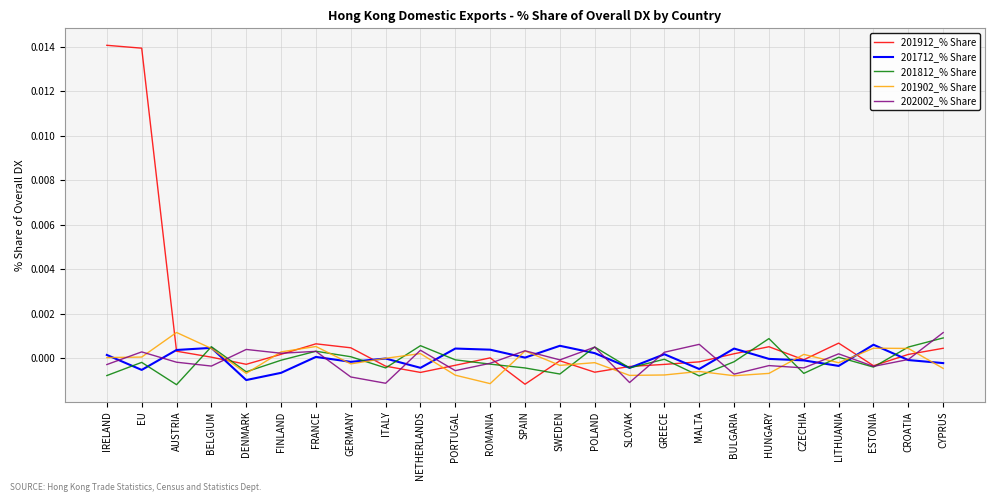

Rank the series by their maximum value, from highest to lowest.

201912_% Share, 201902_% Share, 202002_% Share, 201812_% Share, 201712_% Share